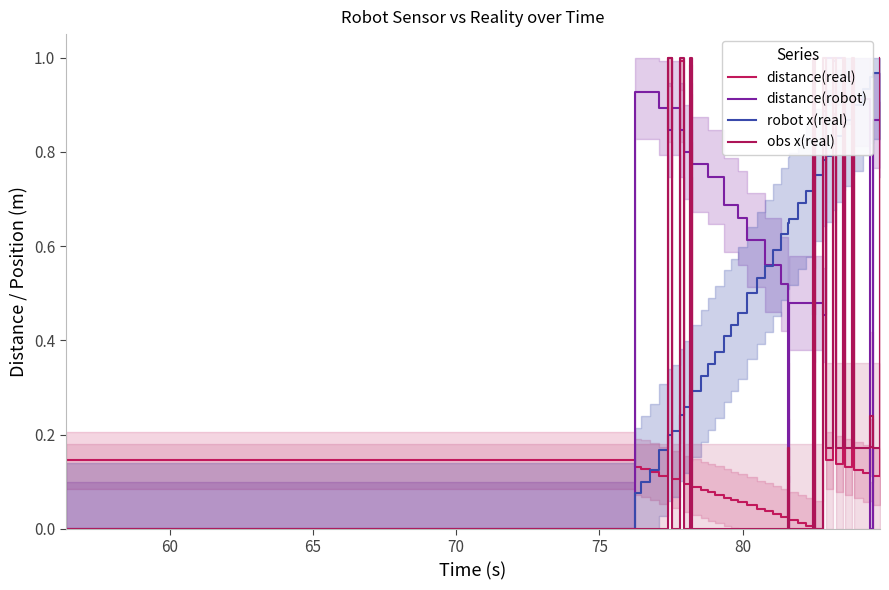

True or false: distance(robot) and distance(real) intersect in this chart.

True